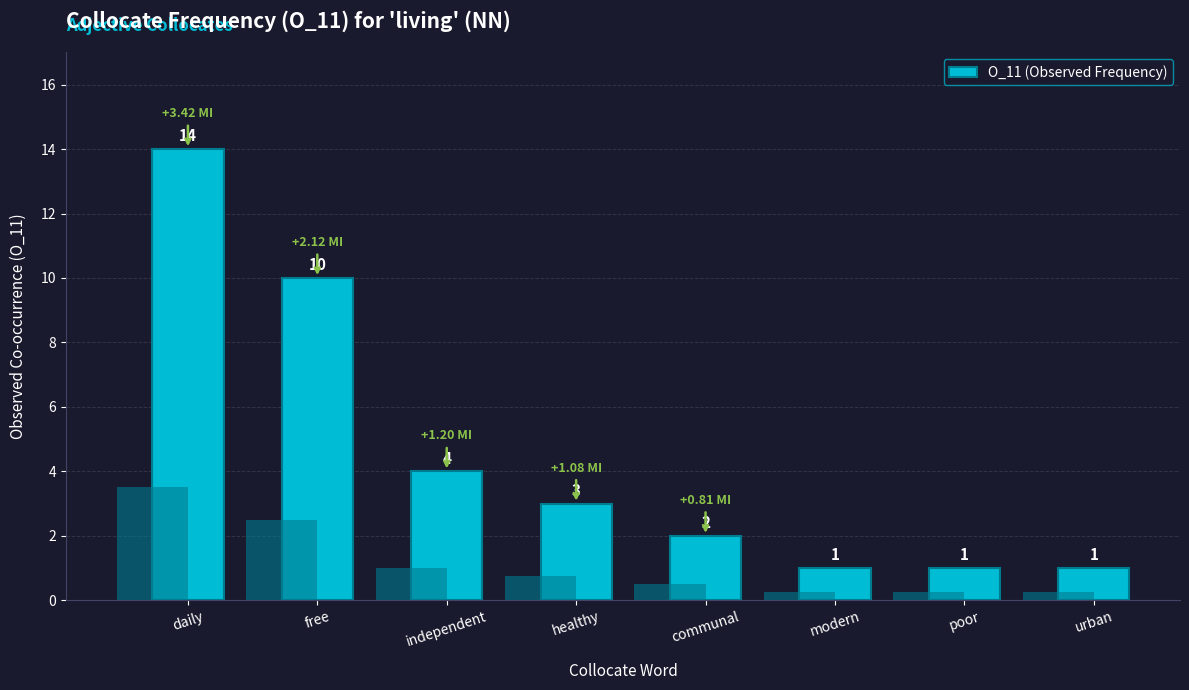

Reading left to right, extract all data points from this chart.

daily=14	free=10	independent=4	healthy=3	communal=2	modern=1	poor=1	urban=1